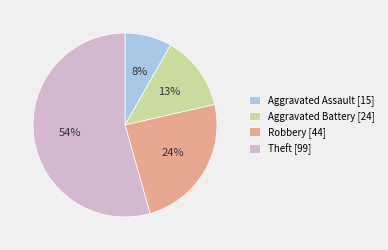

Count the number of slices in the pie.

4